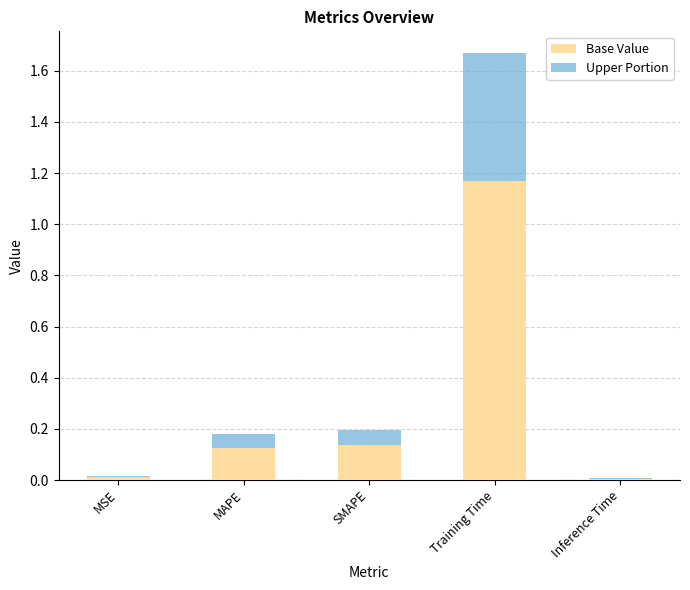

The value of Base Value at Inference Time is 0.0. True or false?

True